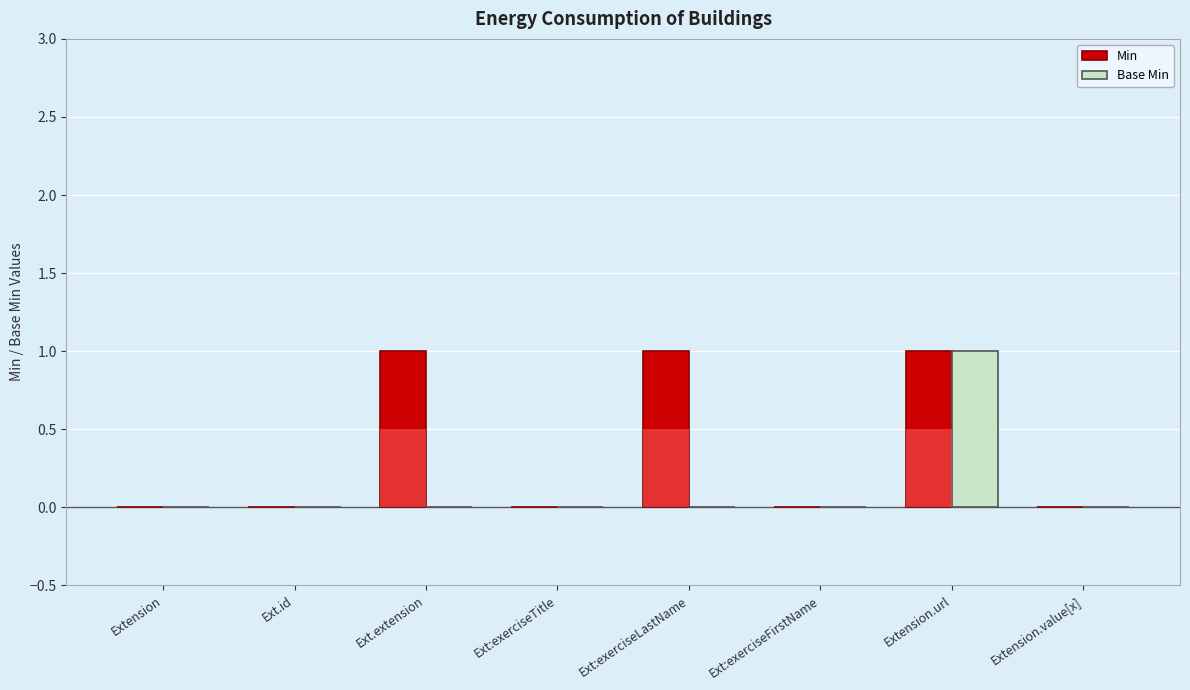

How many Base Min values are between 0 and 1?

8